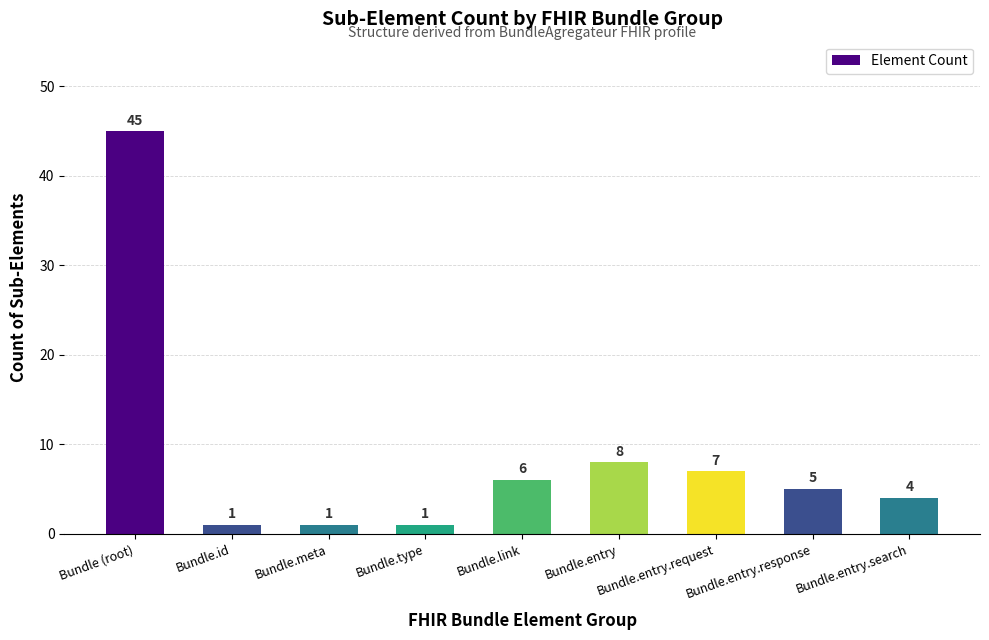

Reading left to right, extract all data points from this chart.

45	1	1	1	6	8	7	5	4